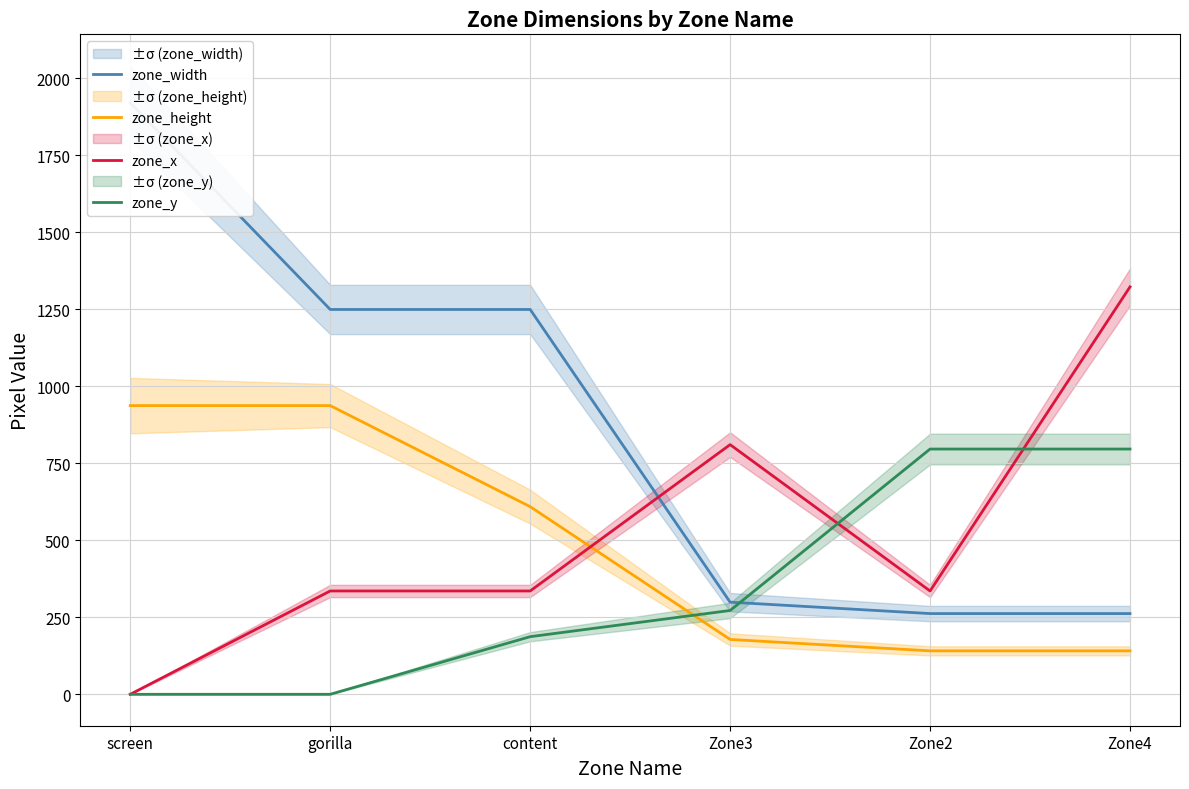

What is the difference between the highest and lowest values at Zone3?

632.3